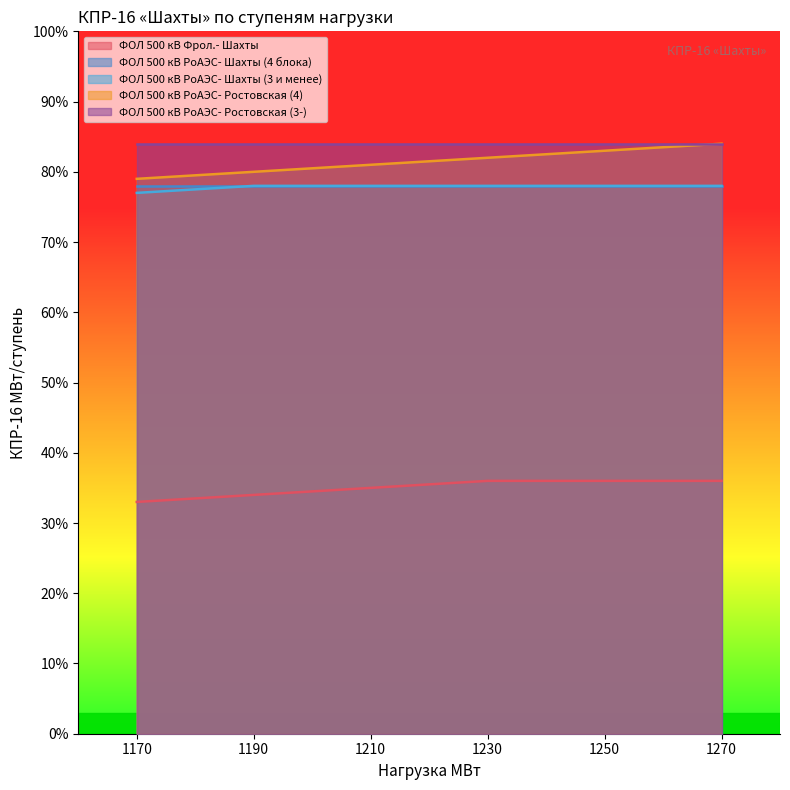

True or false: ФОЛ 500 кВ Фрол.- Шахты has a value of 36 at 1230.

True